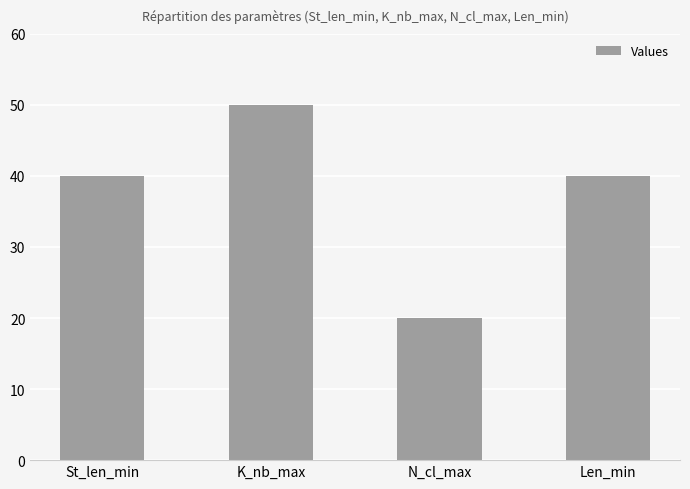

What is the value of the 1st bar from the left?

40